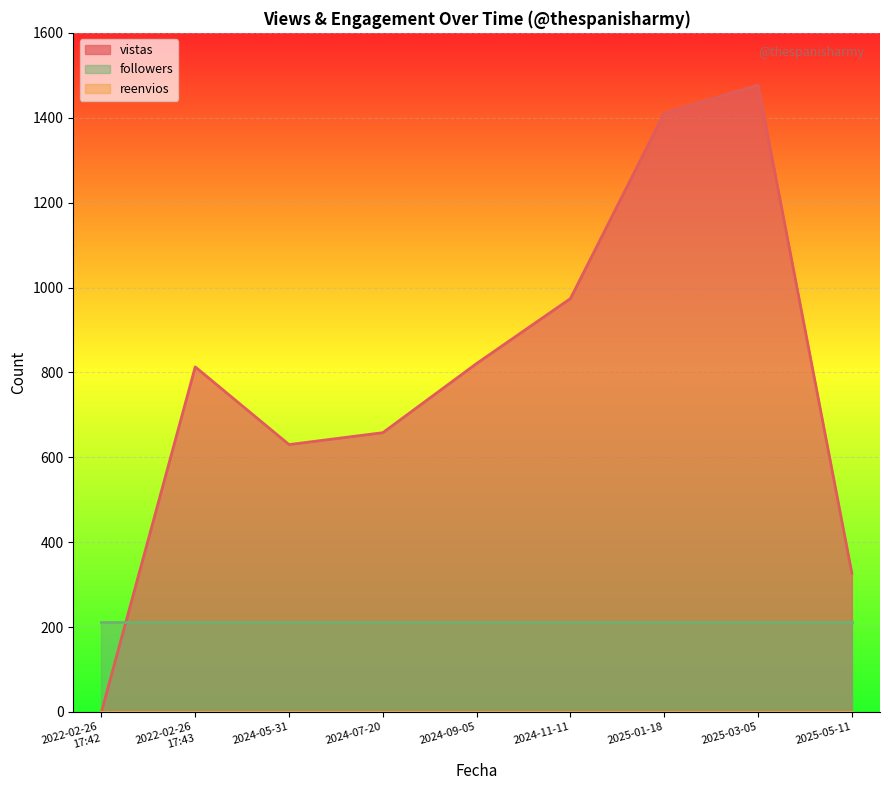

Reading left to right, extract all data points from this chart.

vistas: 0	813	630	658	821	974	1411	1477	327
reenvios: 0	0	0	0	0	0	0	0	0
followers: 213	213	213	213	213	213	213	213	213